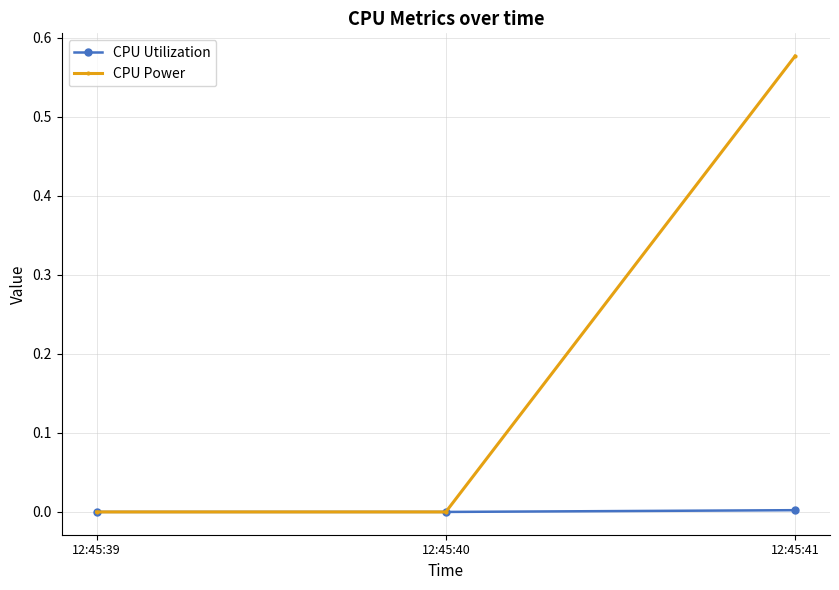

Which series changed the most between 12:45:39 and 12:45:41?

CPU Power